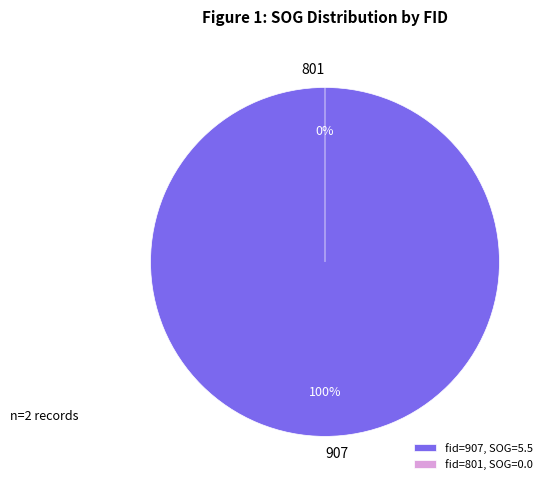

What portion of the pie excludes 801?

100.0%